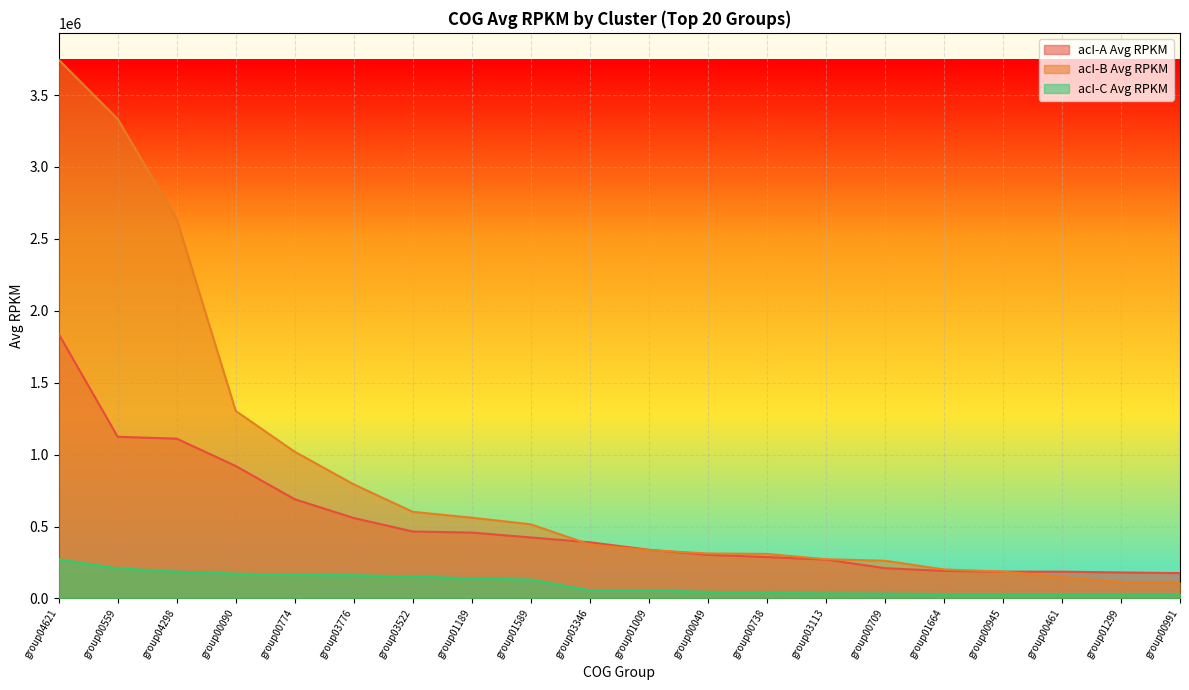

Reading left to right, extract all data points from this chart.

acI-A Avg RPKM: 1838748.1	1123923.3	1110897.8	920783.3	689375.2	559142.1	465216.4	457889.2	423746.0	390249.3	338269.0	302996.9	287456.2	270323.6	210256.1	191262.0	186271.4	186032.9	180475.1	176050.1
acI-B Avg RPKM: 3745318.4	3333333.3	2638906.8	1303716.9	1019863.1	793170.6	601985.3	561278.5	515421.3	374785.7	335646.8	312417.7	309639.2	272355.9	261935.6	201510.1	186398.5	148149.6	113821.6	108582.3
acI-C Avg RPKM: 271964.5	208785.4	186366.0	172203.9	163238.4	161346.3	152309.1	139369.2	130916.7	56258.0	54576.1	45801.8	38968.3	34944.0	33316.4	30501.8	29276.6	28922.6	28787.3	28410.9